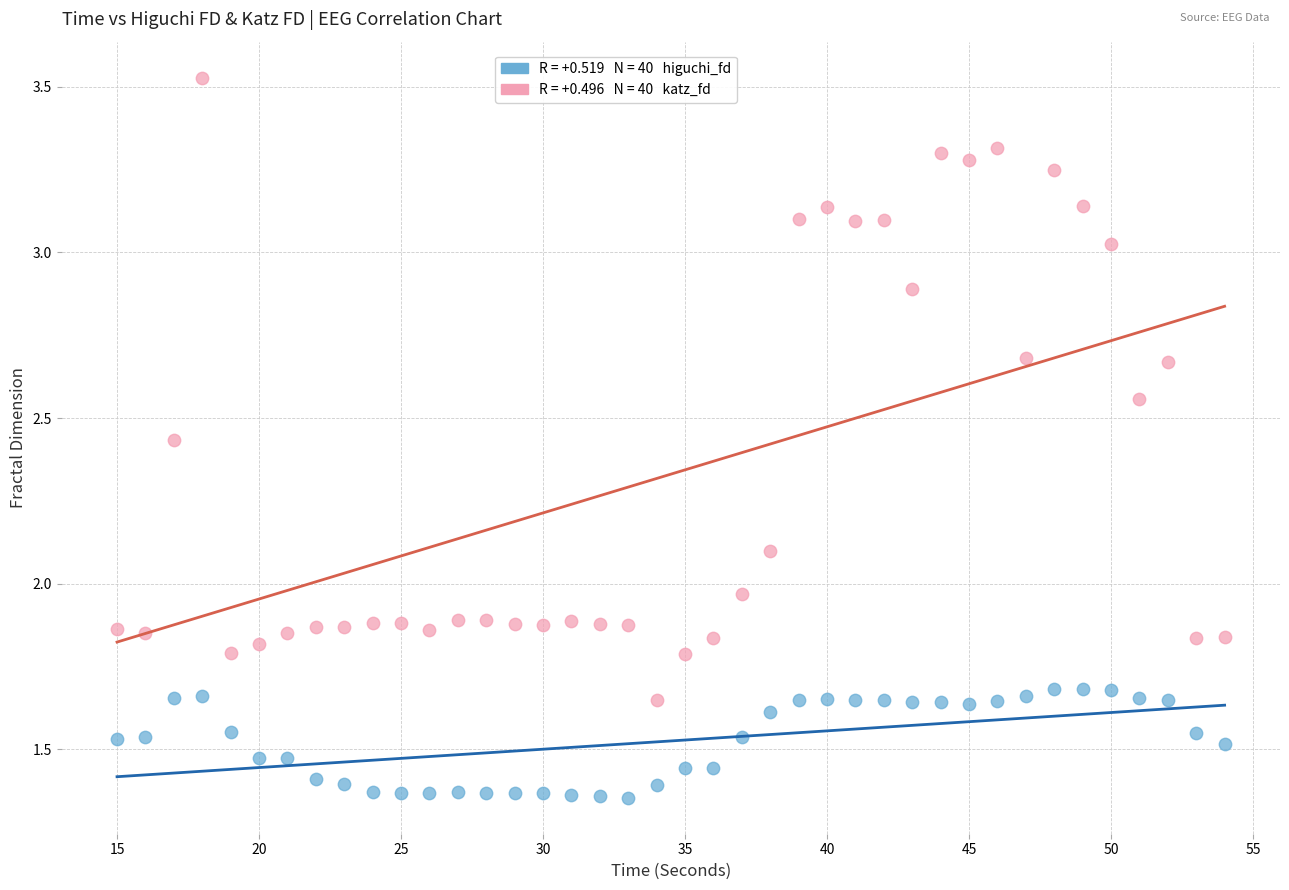

Across all data points, what is the range of X values (max minus min)?

39.0